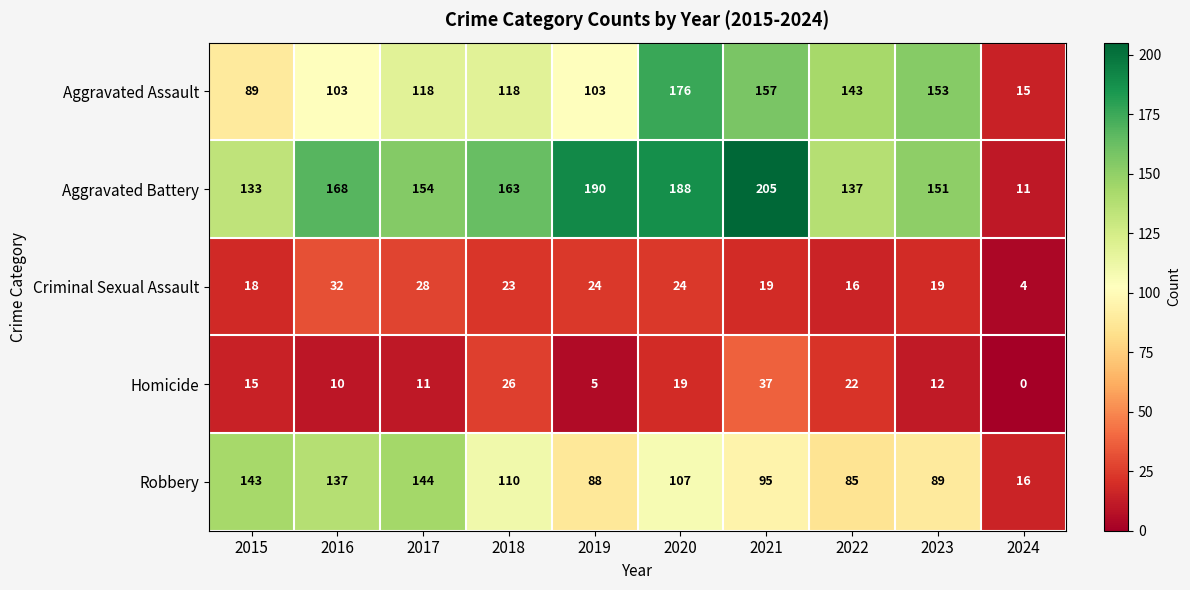

True or false: Aggravated Assault has a value of 183 at 2016.

False